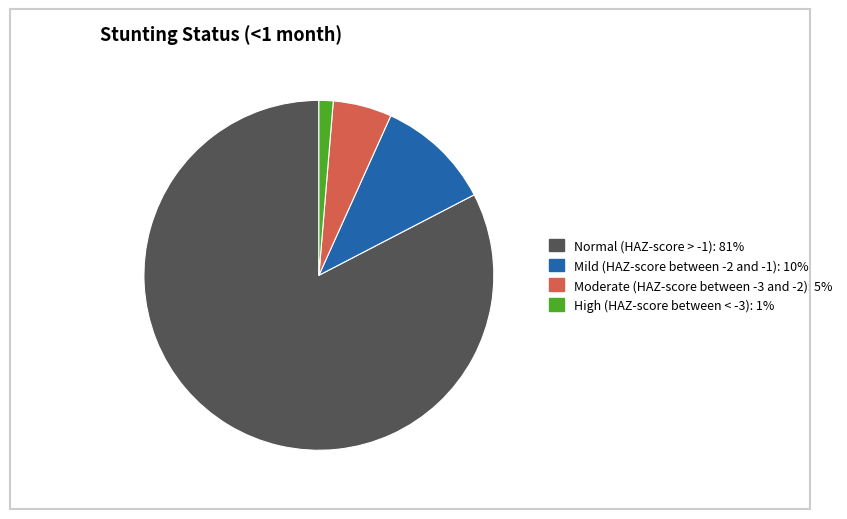

The Normal (HAZ-score > -1) slice represents 83% of the pie. True or false?

True